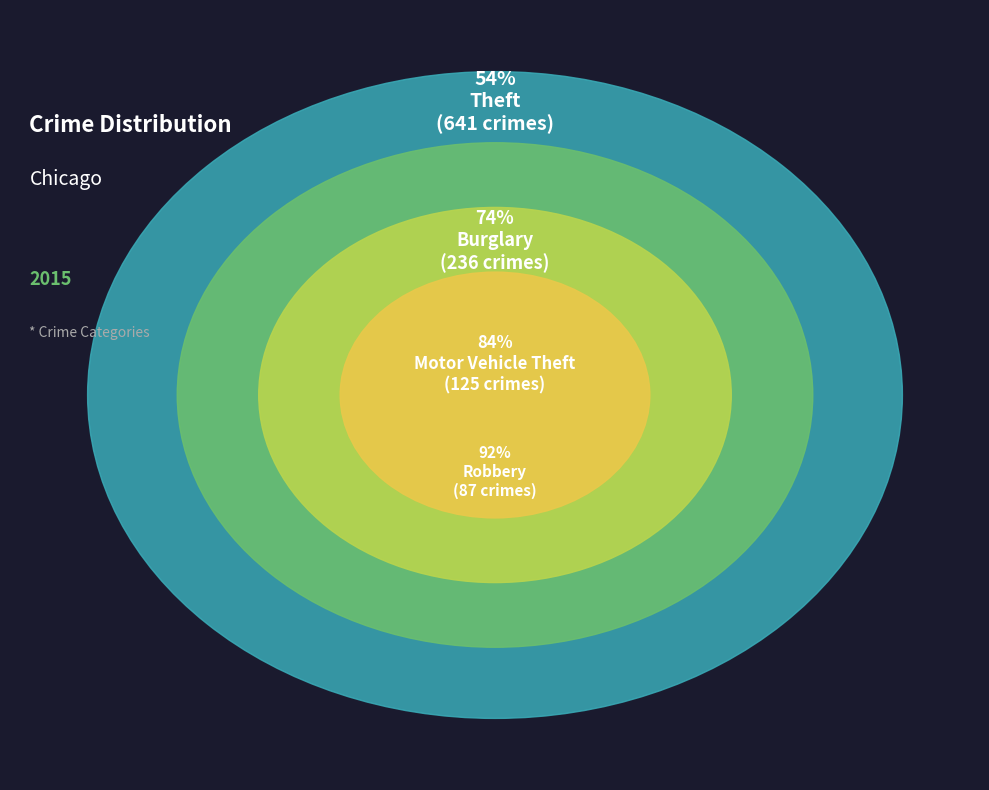

The Aggravated Battery slice represents 14% of the pie. True or false?

False